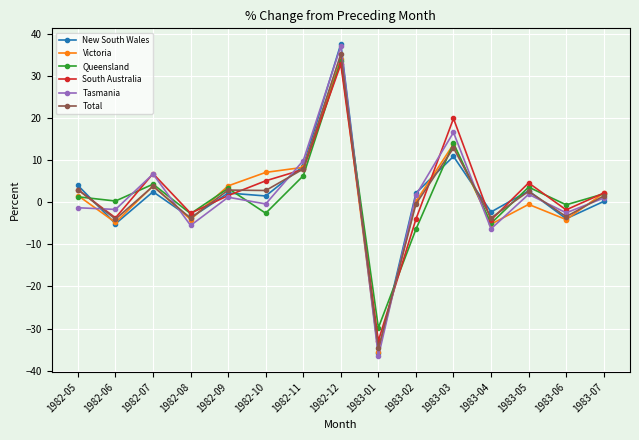

What position from the right is 1982-11?

9